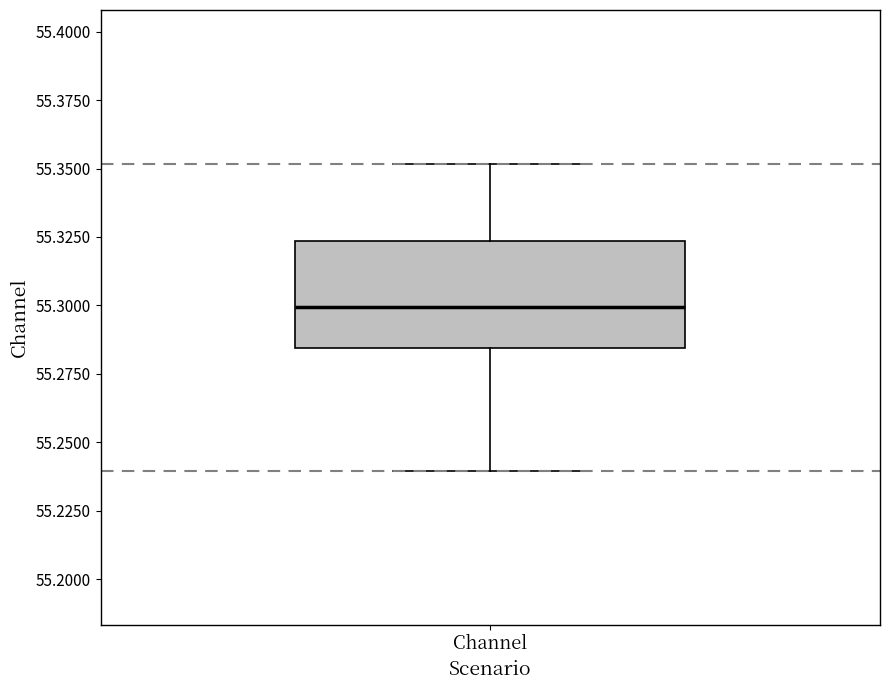

Transcribe this box plot: give where the median line is, the range the box spans, and where the two whiskers end, as read against the y-axis. The values are not printed on the chart, so give them approximately, as read against the axis.

median 55.300, box 55.285 to 55.325, whiskers 55.240 to 55.350